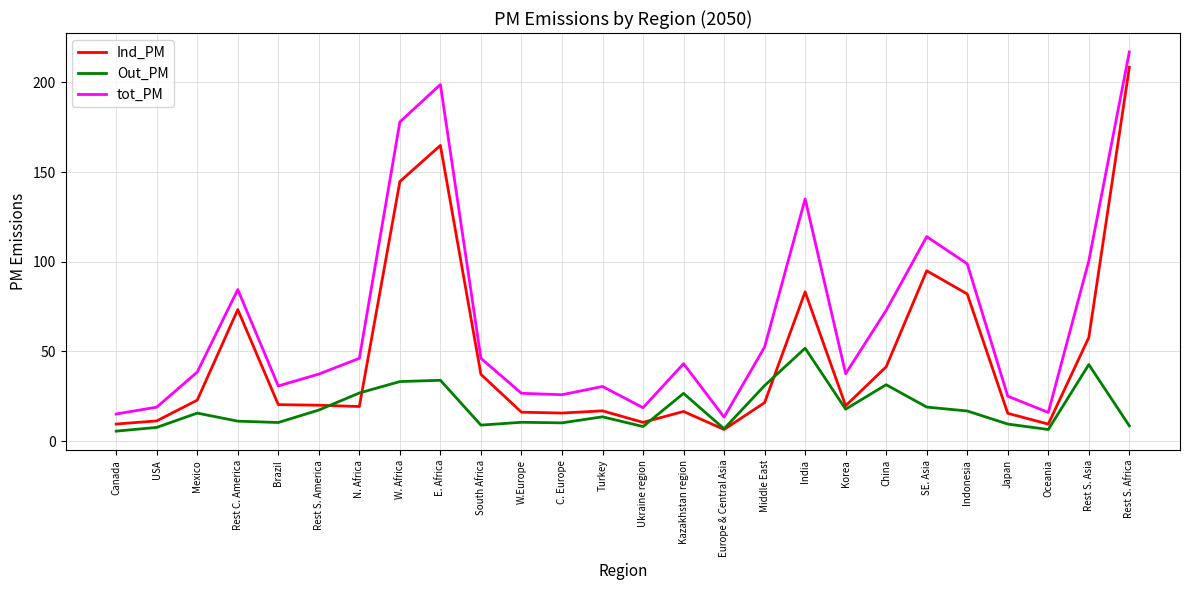

True or false: tot_PM has more than 2 interior local peaks.

True